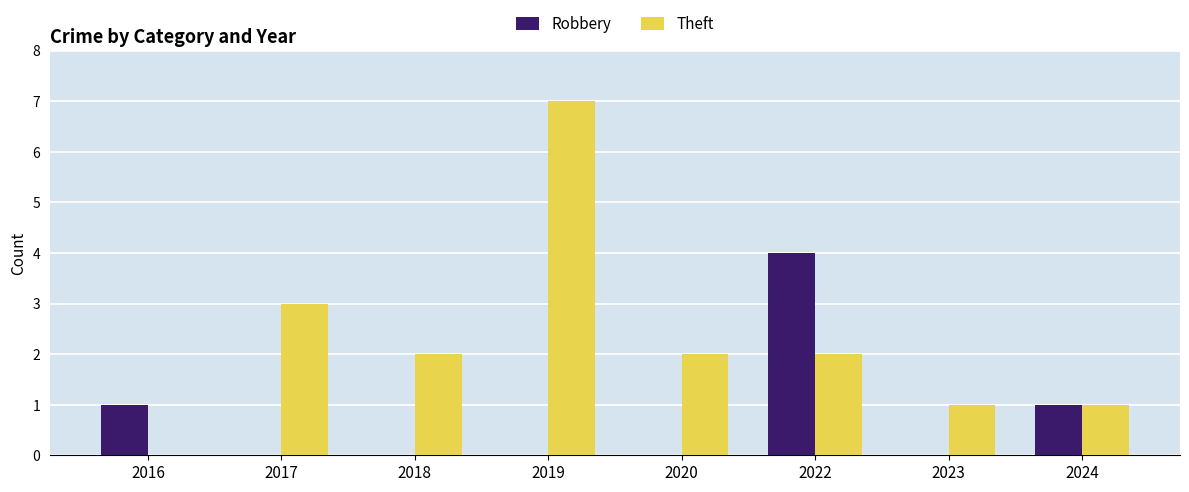

What is the maximum value shown in the chart?

7